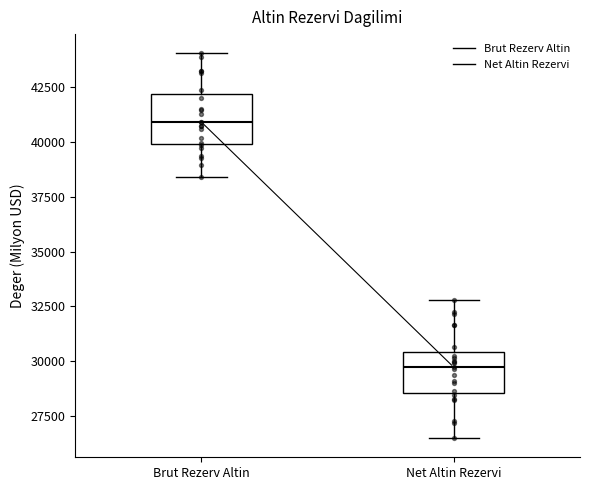

Reading left to right, transcribe this box plot: for each box, give where its median line is, the range the box spans, and where its two whiskers end, as read against the y-axis. The values are not printed on the chart, so give them approximately, as read against the axis.

Brut Rezerv Altin: median 41000, box 40000 to 42000, whiskers 38500 to 44000
Net Altin Rezervi: median 29500, box 28500 to 30500, whiskers 26500 to 33000